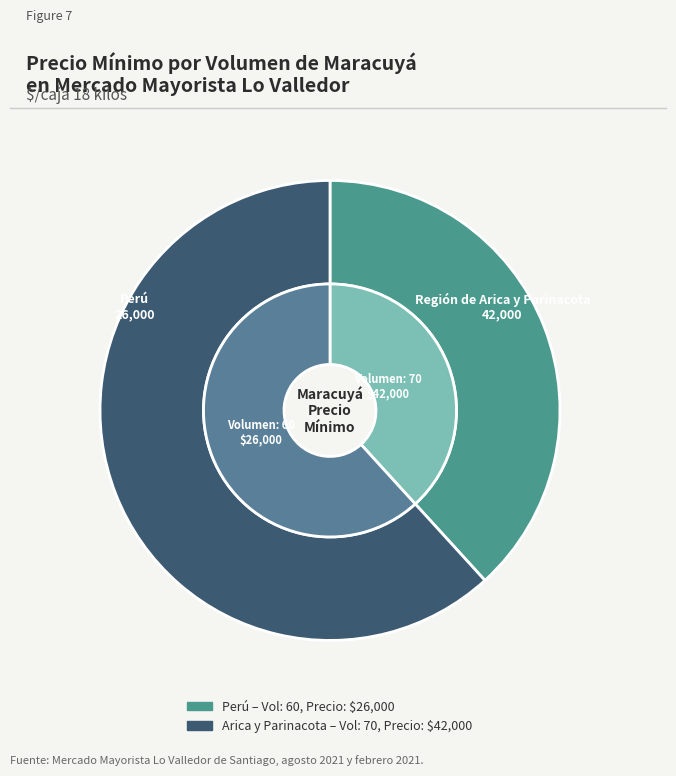

Is it true that 60 is 38% of the pie?

True